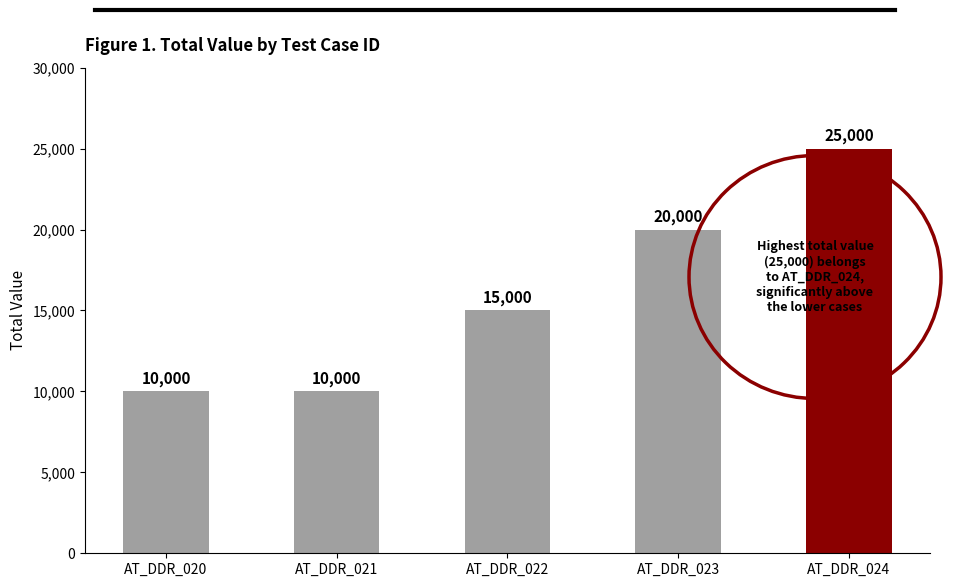

What is the value of the 2nd bar from the left?

10000